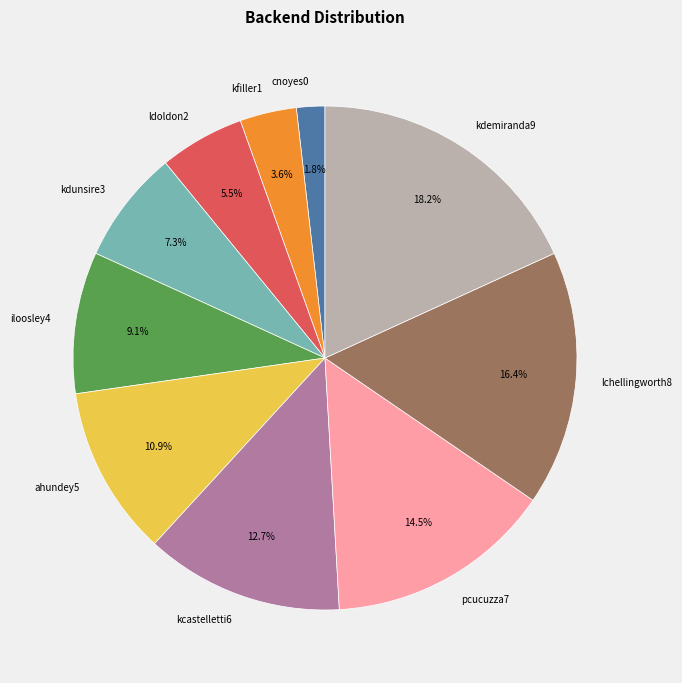

Between kdemiranda9 and pcucuzza7, which is larger?

kdemiranda9